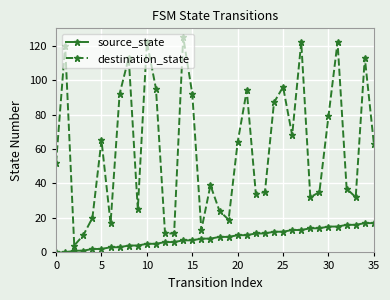

What is the average value of the destination_state series?

61